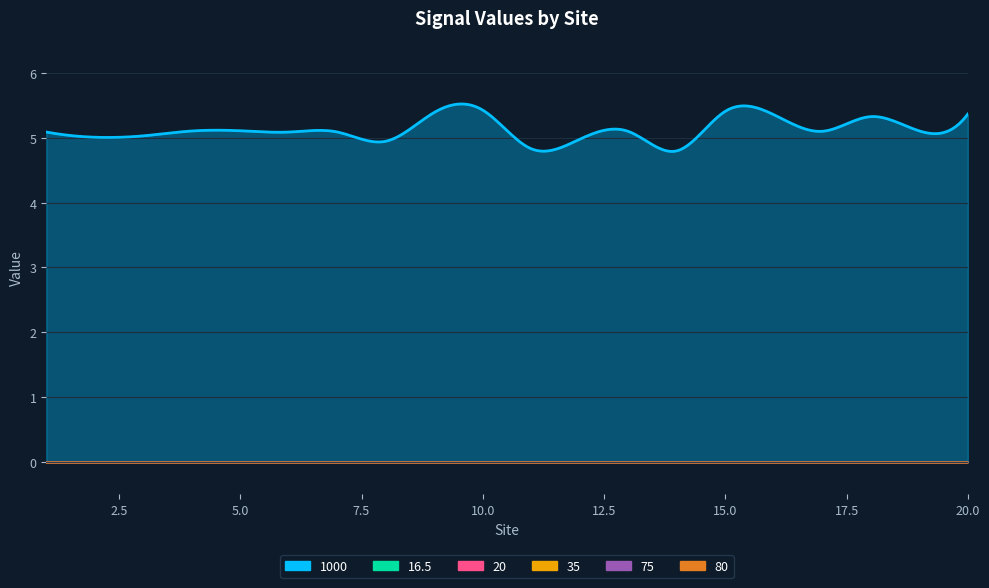

True or false: 80 has more than 0 points higher than both neighbors.

False